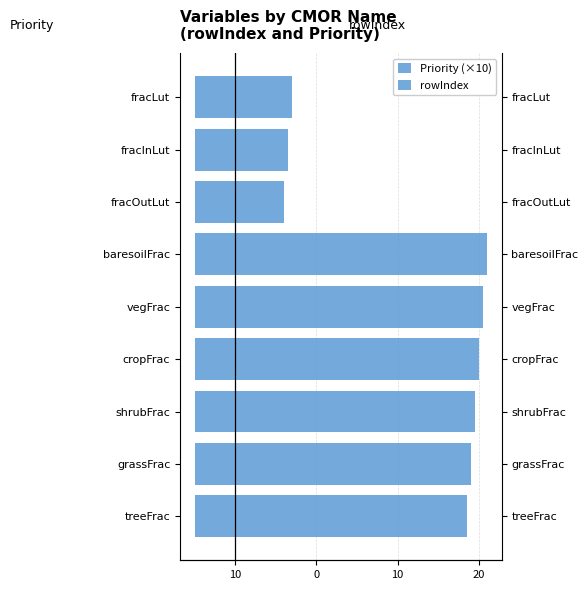

Which series changed the most between 0 and 10?

rowIndex